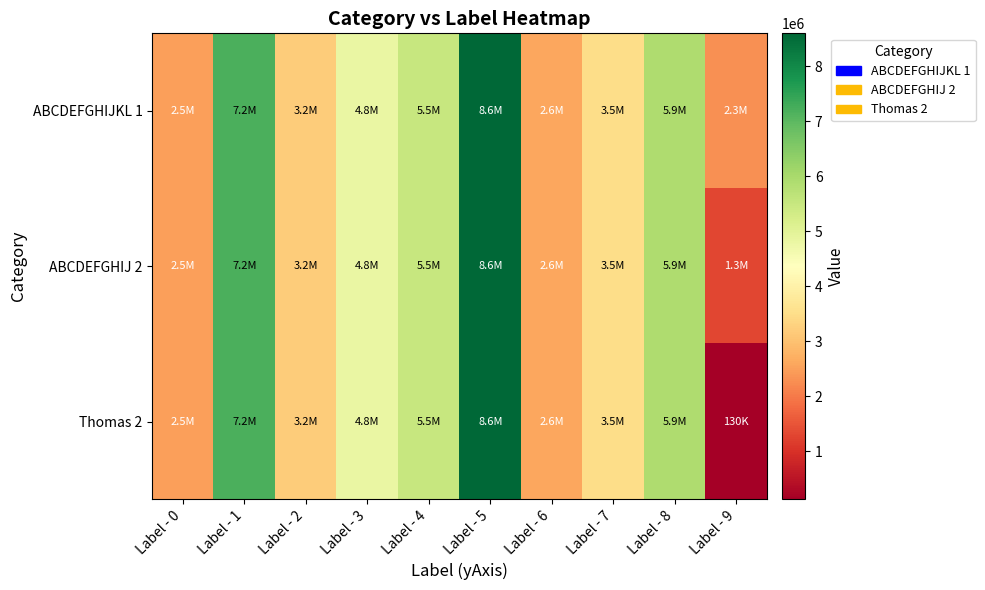

Reading left to right, extract all data points from this chart.

ABCDEFGHIJKL 1: Label - 0=2500000	Label - 1=7200000	Label - 2=3200000	Label - 3=4800000	Label - 4=5500000	Label - 5=8600000	Label - 6=2600000	Label - 7=3500000	Label - 8=5900000	Label - 9=2300000
ABCDEFGHIJ 2: Label - 0=2500000	Label - 1=7200000	Label - 2=3200000	Label - 3=4800000	Label - 4=5500000	Label - 5=8600000	Label - 6=2600000	Label - 7=3500000	Label - 8=5900000	Label - 9=1300000
Thomas 2: Label - 0=2500000	Label - 1=7200000	Label - 2=3200000	Label - 3=4800000	Label - 4=5500000	Label - 5=8600000	Label - 6=2600000	Label - 7=3500000	Label - 8=5900000	Label - 9=130000